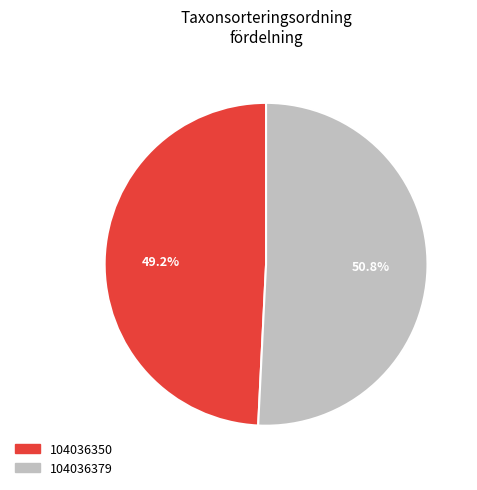

To the nearest percent, what portion does 104036379 represent?

51%